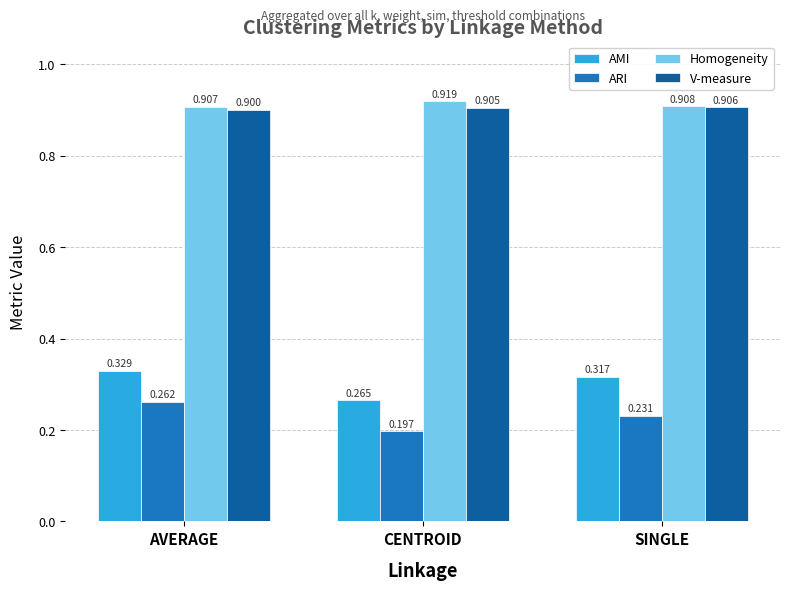

Rank the series by their maximum value, from lowest to highest.

ARI, AMI, V-measure, Homogeneity